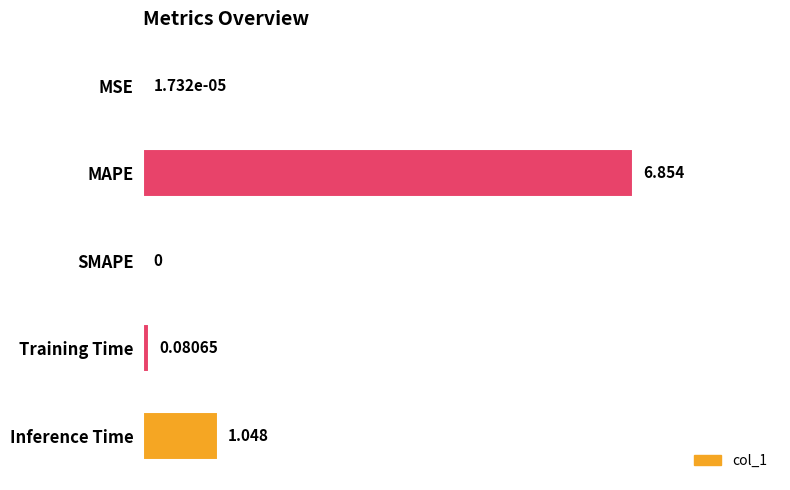

Between MSE and Training Time, which is larger?

Training Time